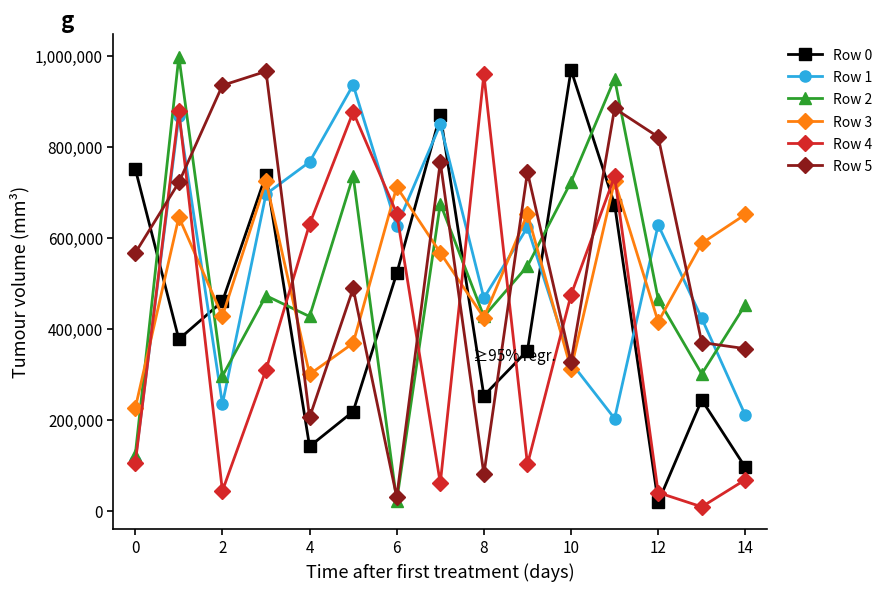

True or false: Row 0 has more than 0 points higher than both neighbors.

True